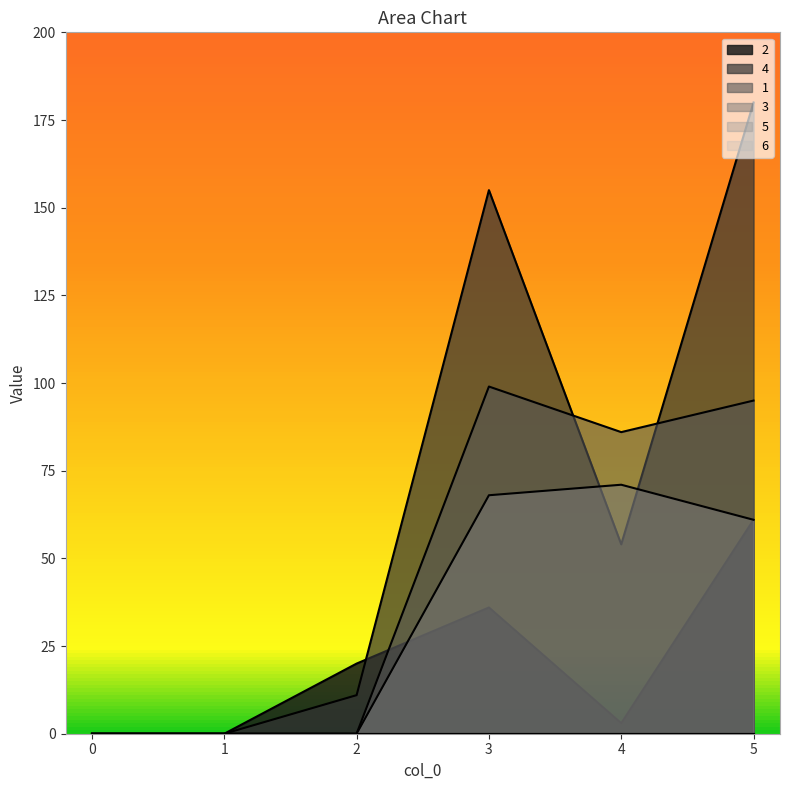

Reading right to left, extract all data points from this chart.

2: 5=61	4=3	3=36	2=20	1=0	0=0
4: 5=180	4=54	3=155	2=11	1=0	0=0
1: 5=95	4=86	3=99	2=0	1=0	0=0
3: 5=61	4=71	3=68	2=0	1=0	0=0